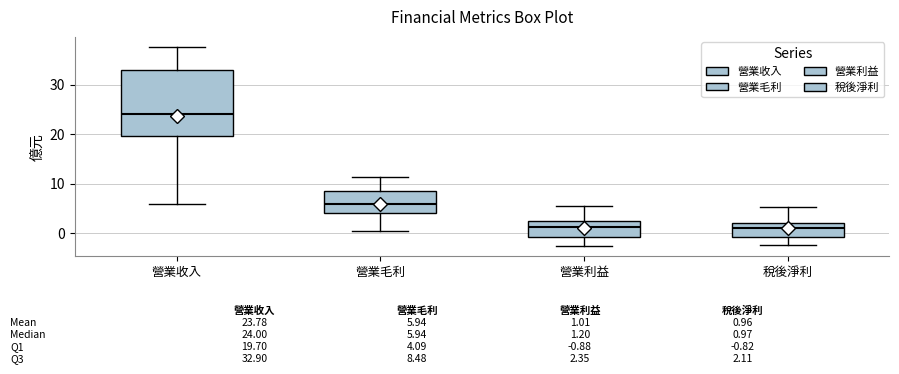

Which box is the tallest, from its lower edge to its upper edge?

營業收入